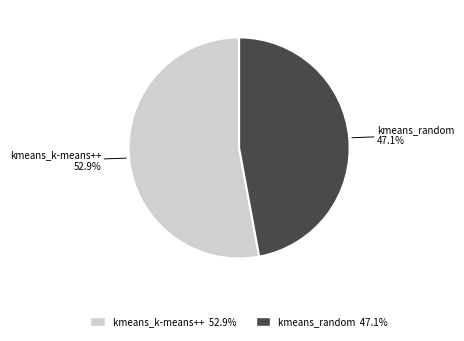

The kmeans_random slice represents 38% of the pie. True or false?

False